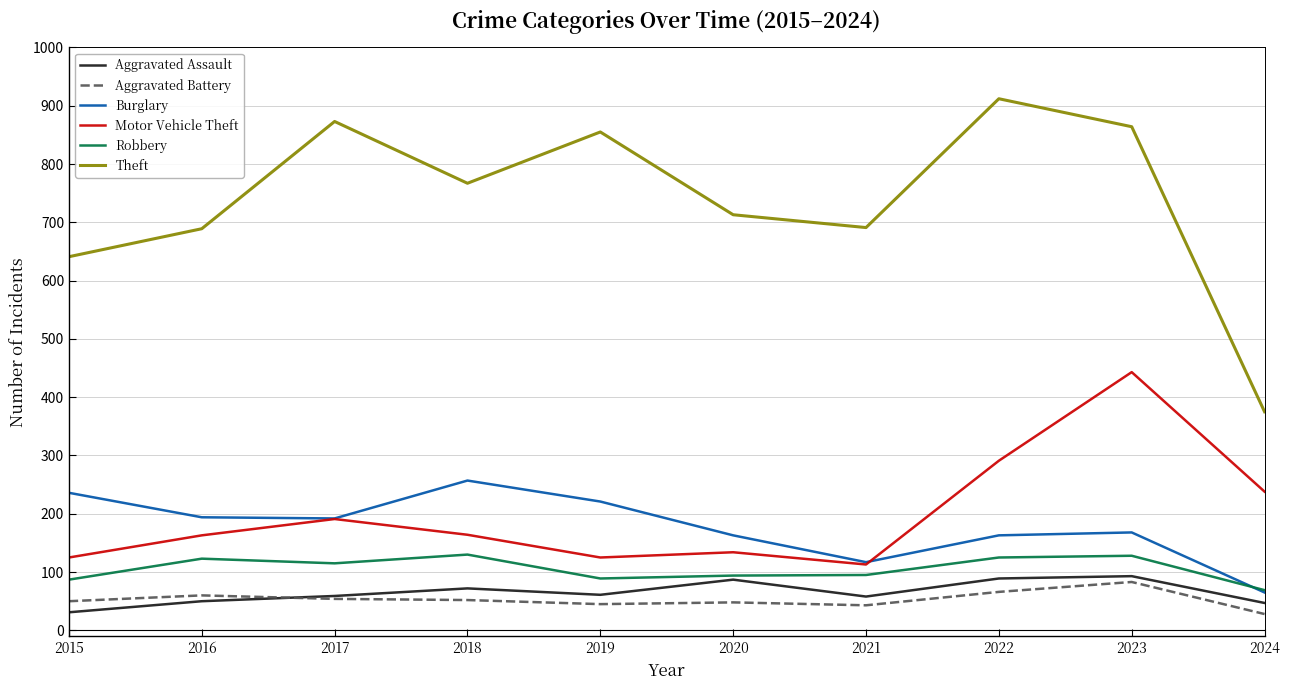

At which label does Burglary reach its peak?

2018